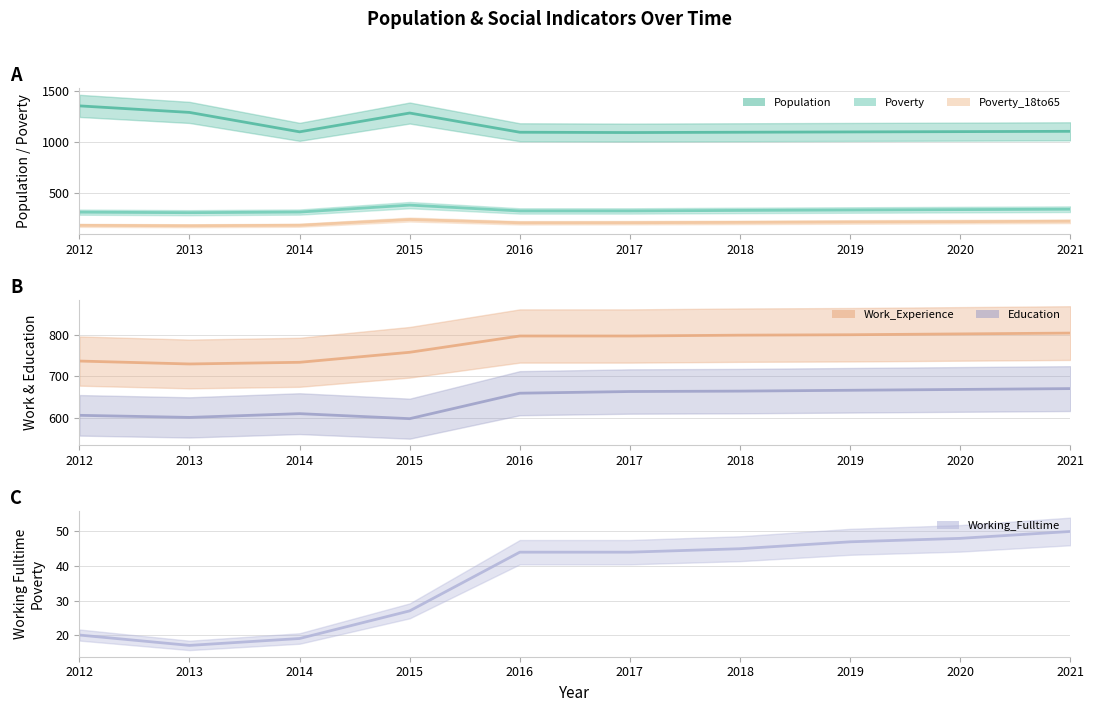

Read the Working_Fulltime value at 2016.

44